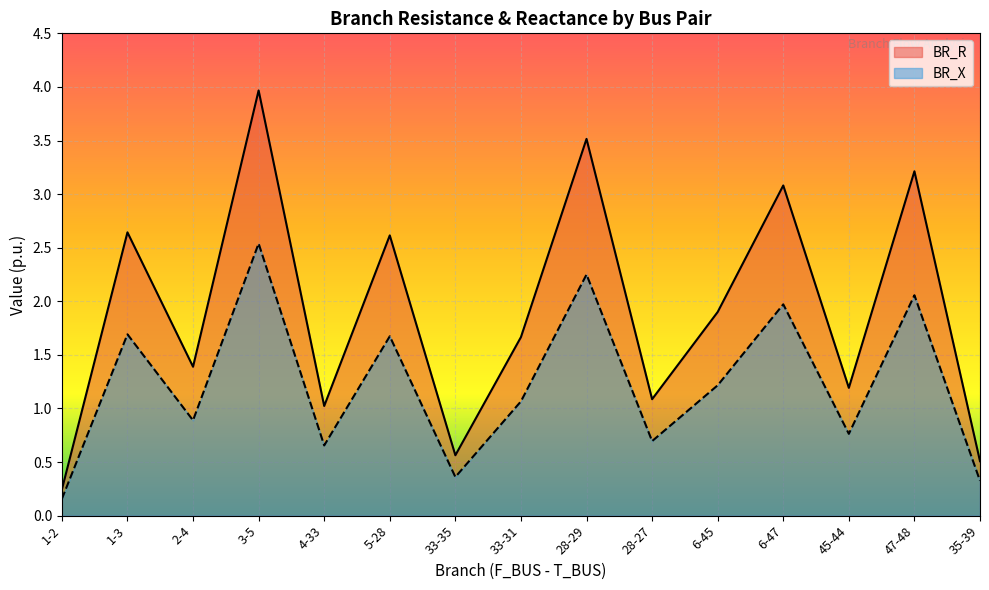

Which series has the largest total across all categories?

BR_R